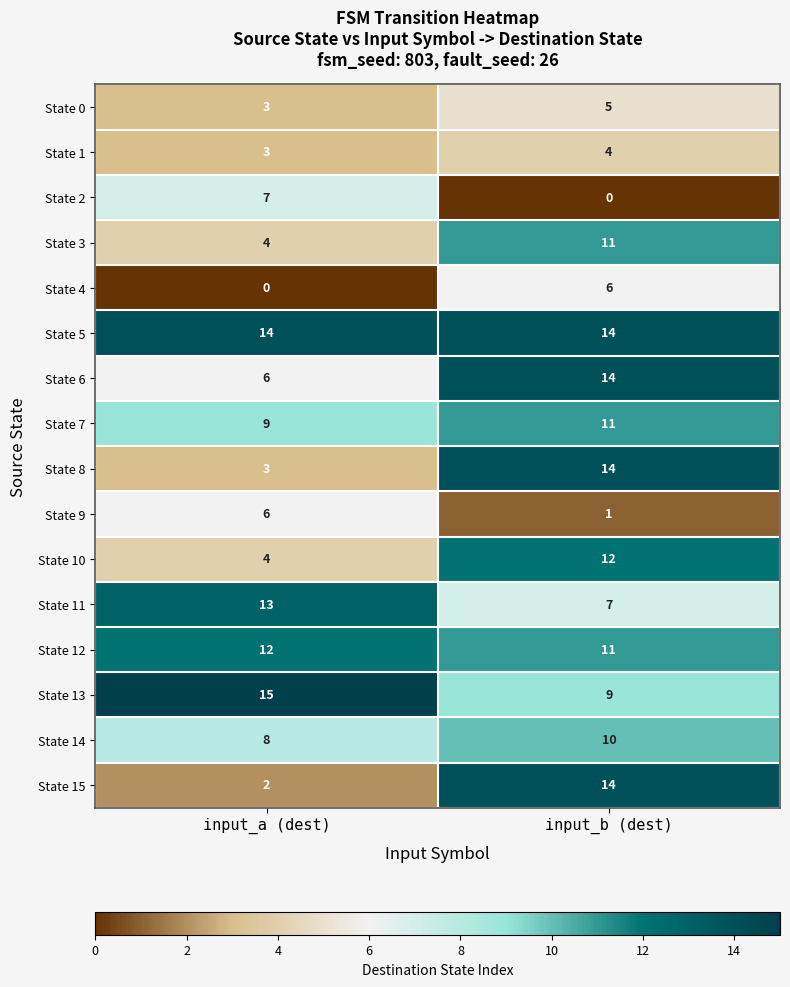

How many distinct data groups are displayed?

16